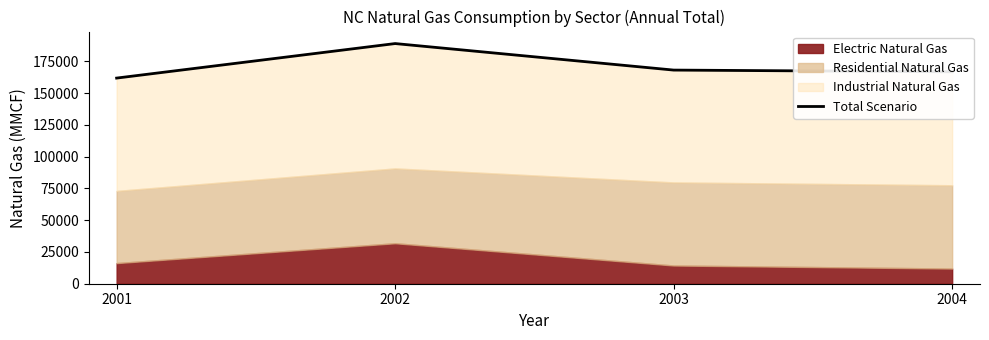

What is the difference between the second highest and second lowest values?

1349